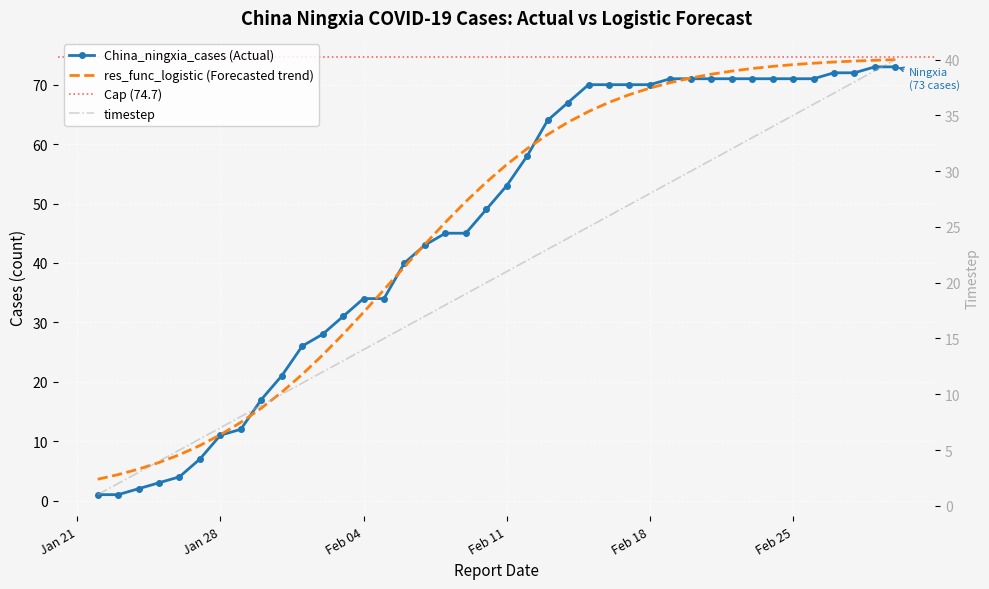

Which series changed the most between 2020-01-24 and 2020-02-26?

China_ningxia_cases